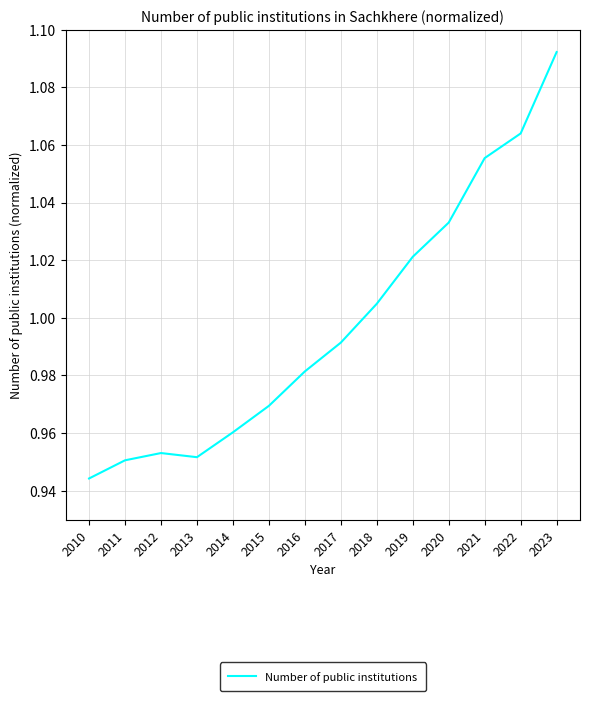

Is it true that the value at 2013 is 1.5?

False